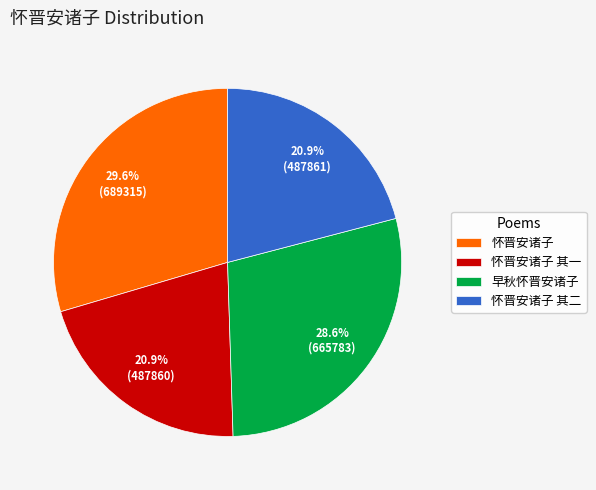

Approximately how many times larger is the value at 怀晋安诸子 compared to 怀晋安诸子 其一?

1.4